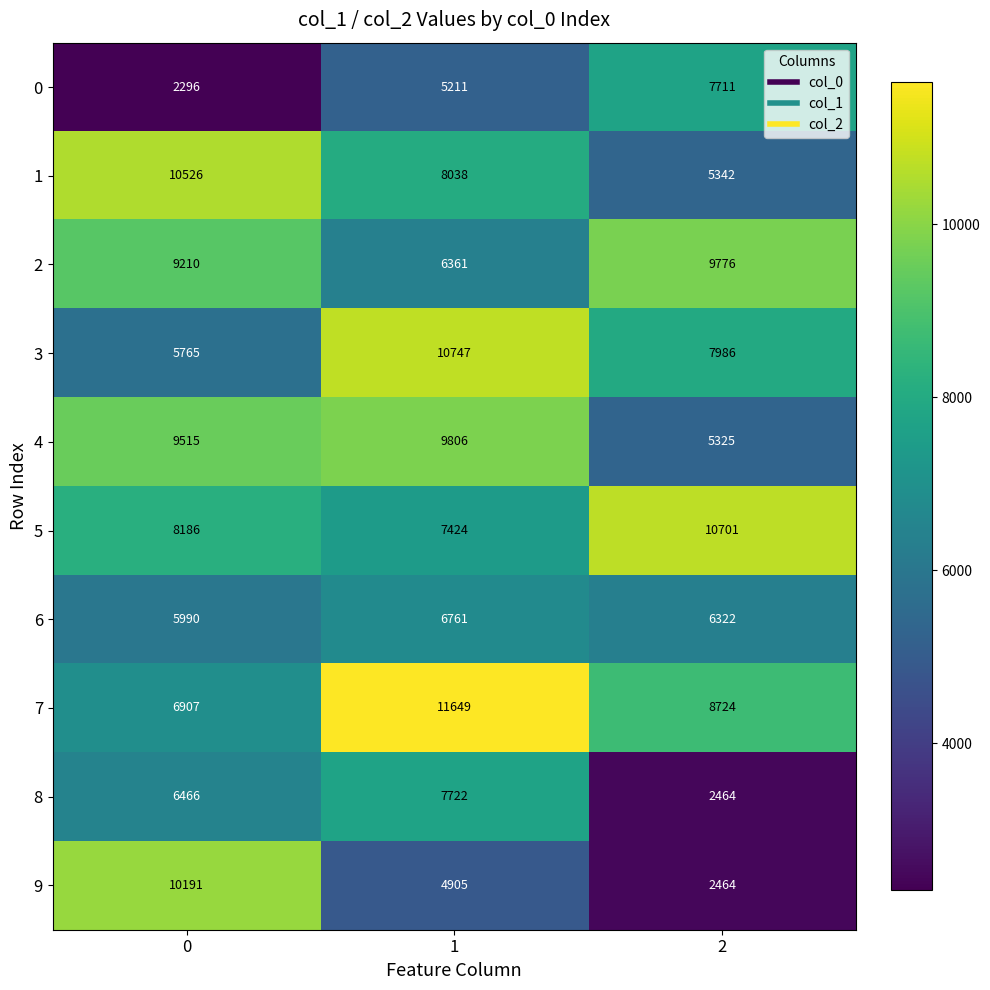

How many distinct data groups are displayed?

10